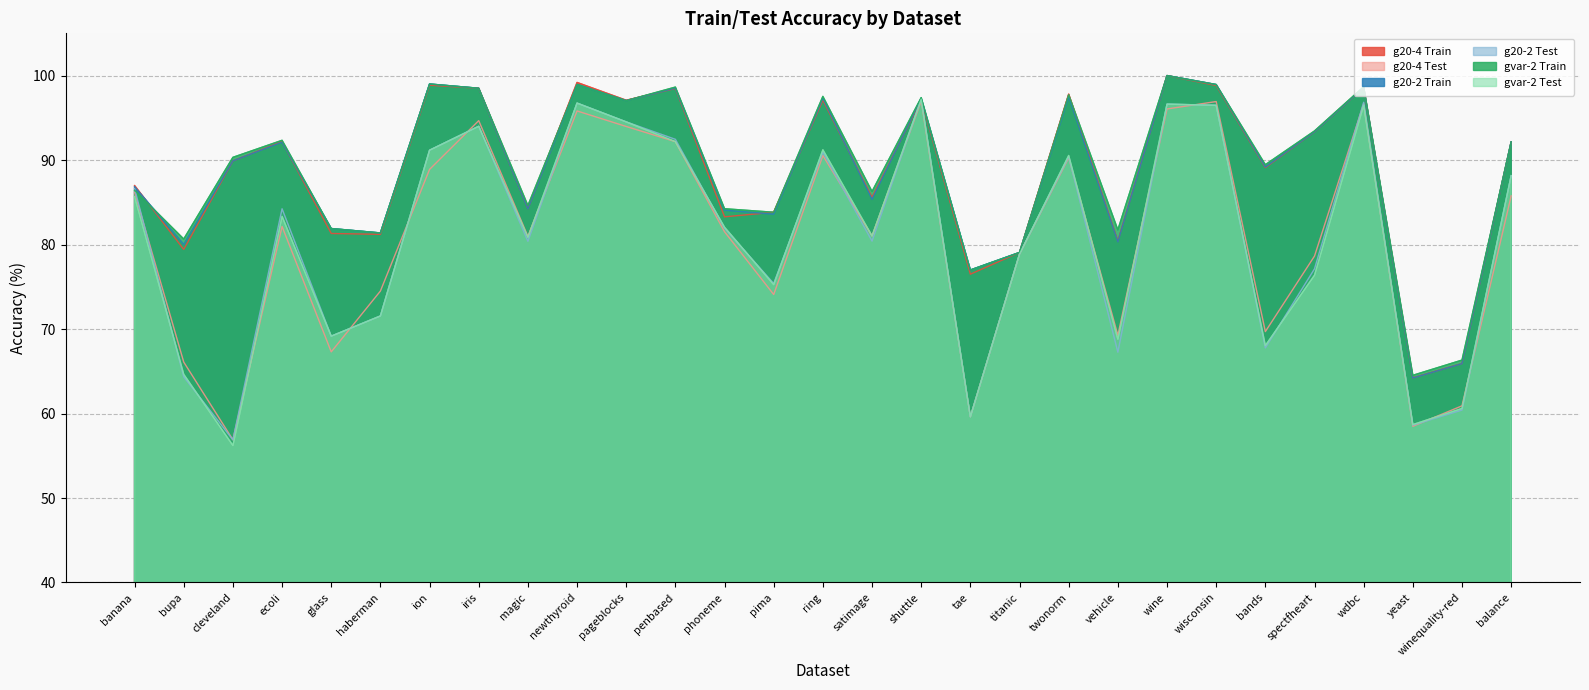

The g20-2 Train series shows 136.4 at ecoli. True or false?

False